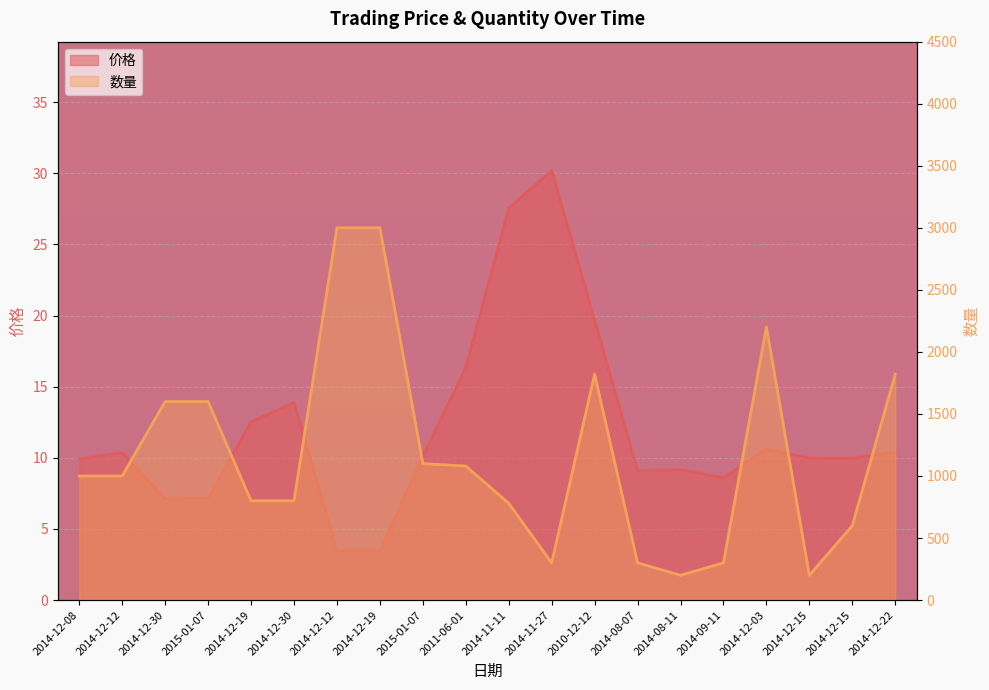

At which category does the chart reach its minimum across all series?

2014-12-12